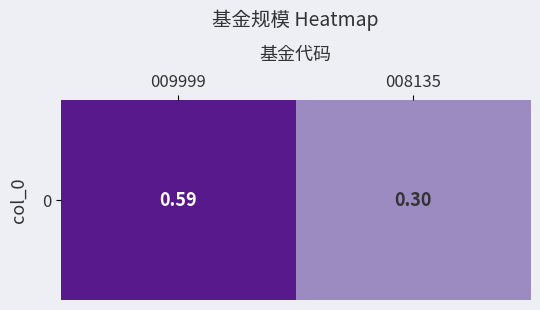

What is the difference between the maximum and minimum values?

0.3